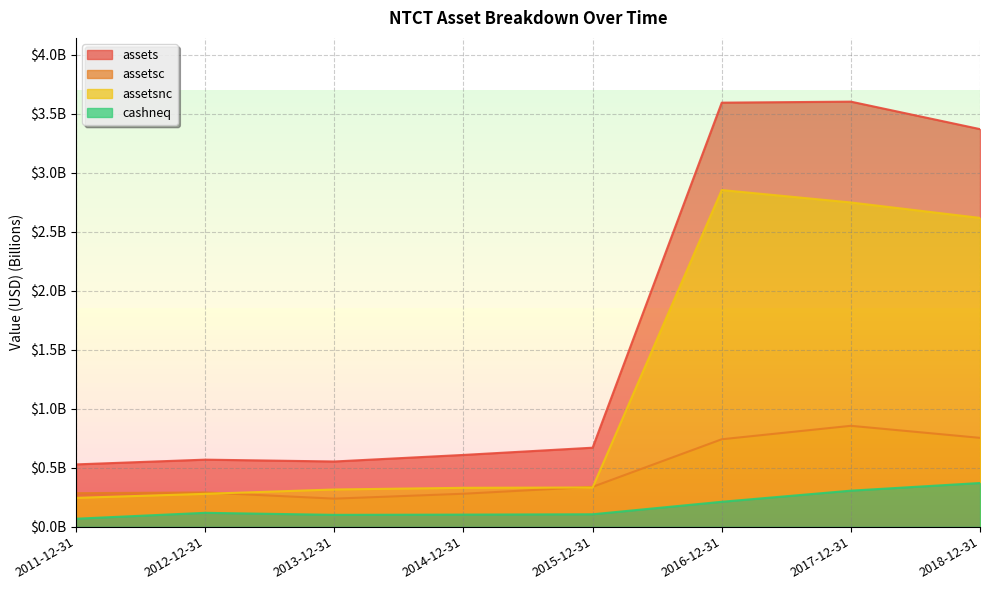

At how many categories does at least one series exceed 2?

3